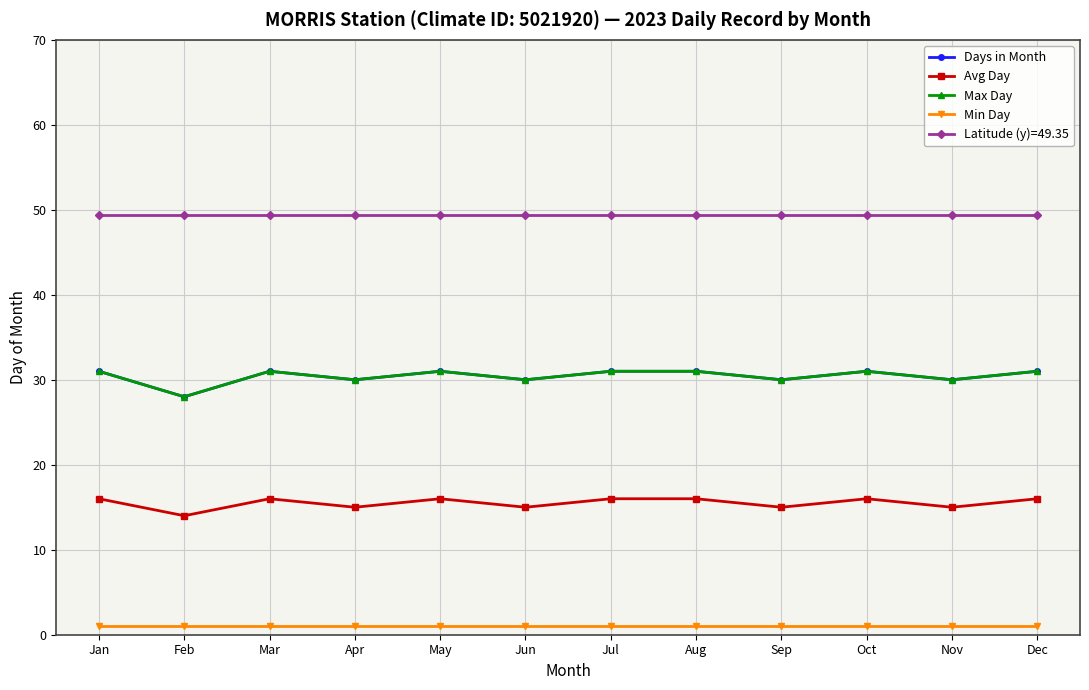

Does the chart have visible grid lines?

Yes